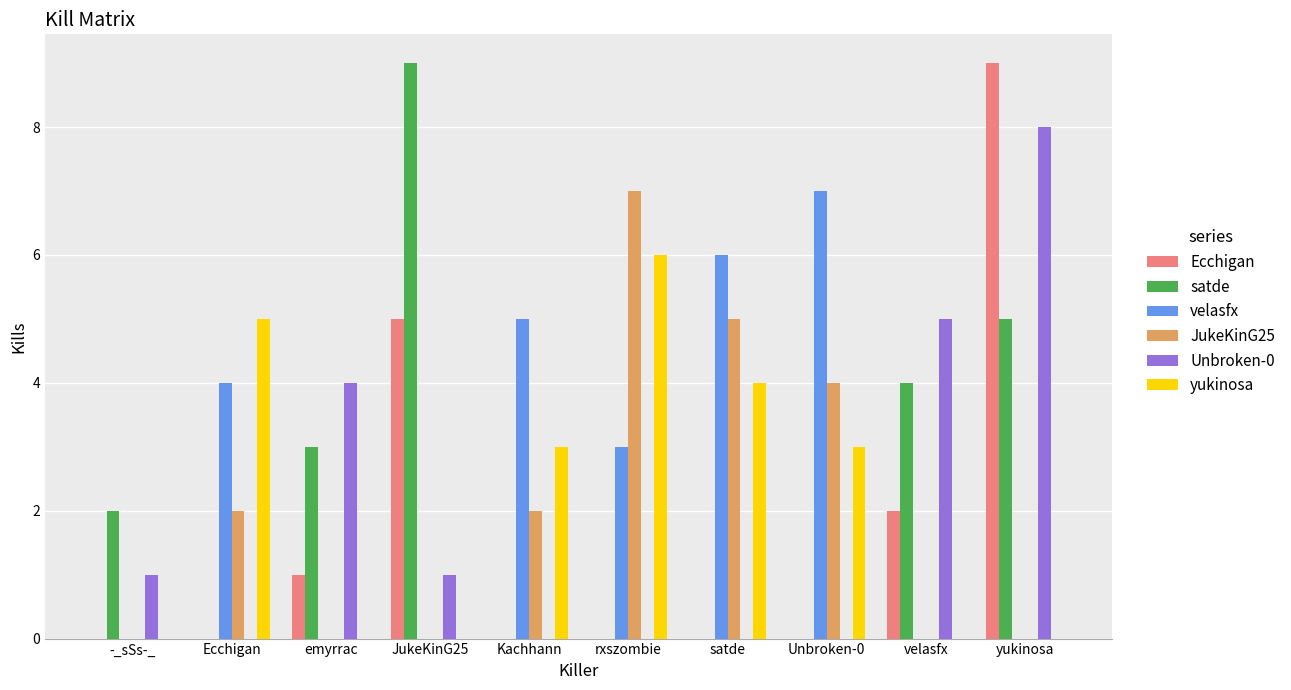

What is the sum of all Ecchigan values?

17